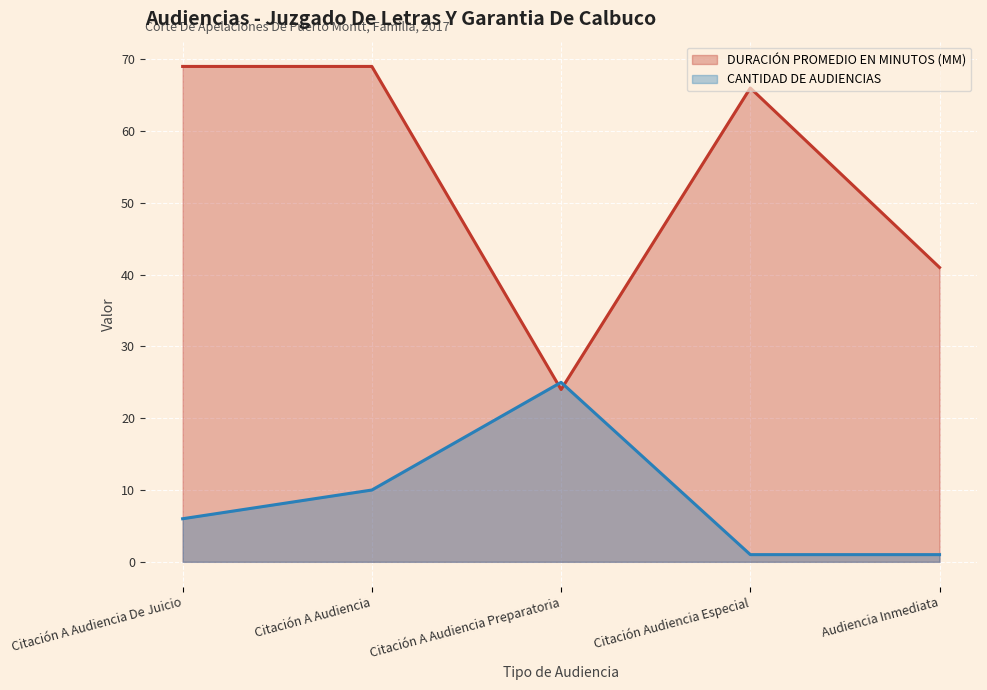

How many data points in Duración Promedio en Minutos (MM) are less than 66?

2